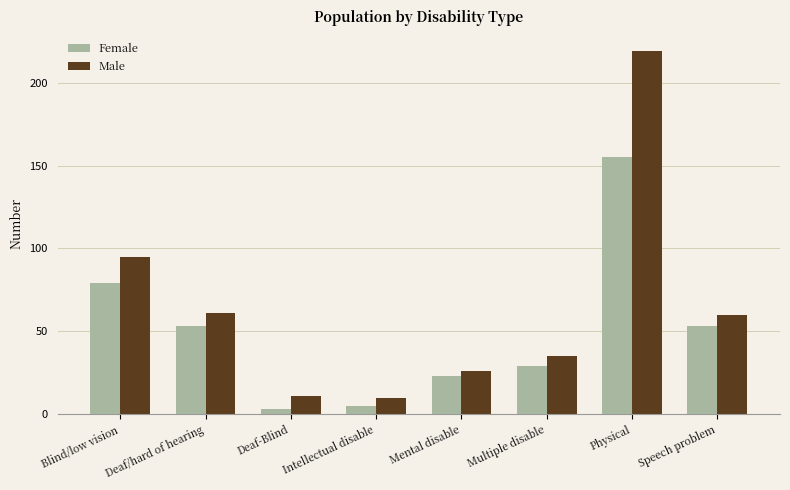

What is the label of the 1st bar from the left?

Blind/low vision